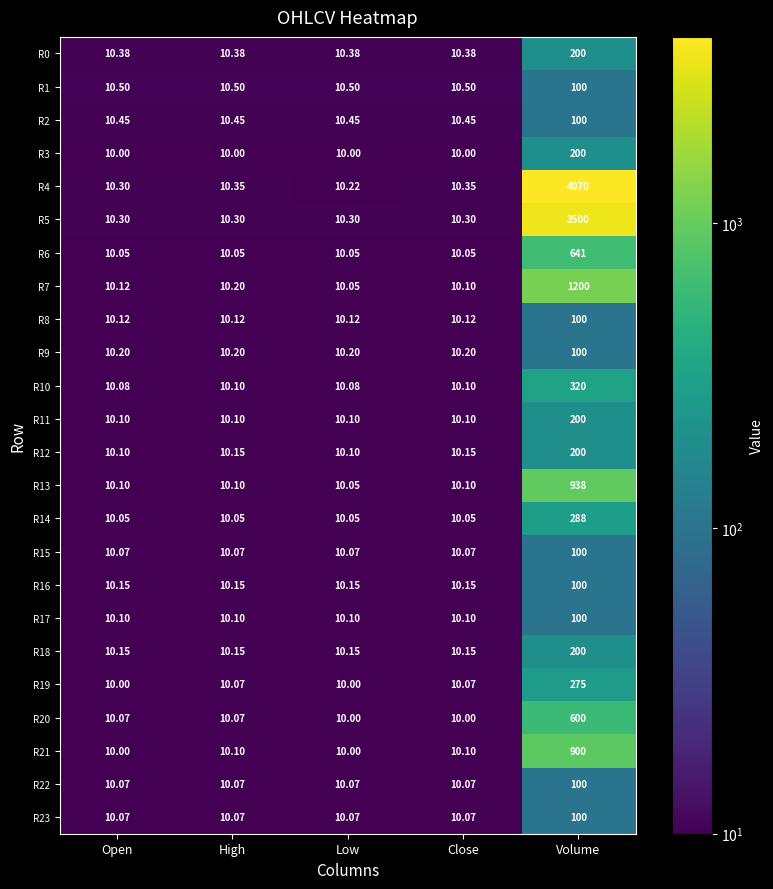

How many series are shown in this chart?

24